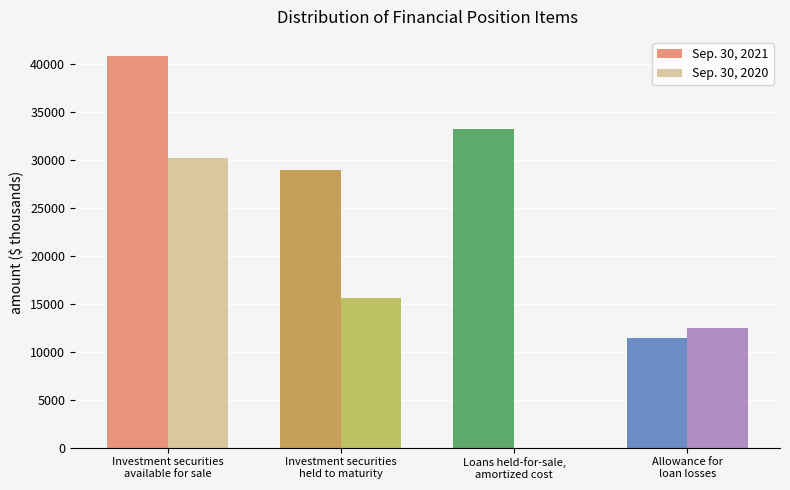

Which series has the largest total across all categories?

Sep. 30, 2021